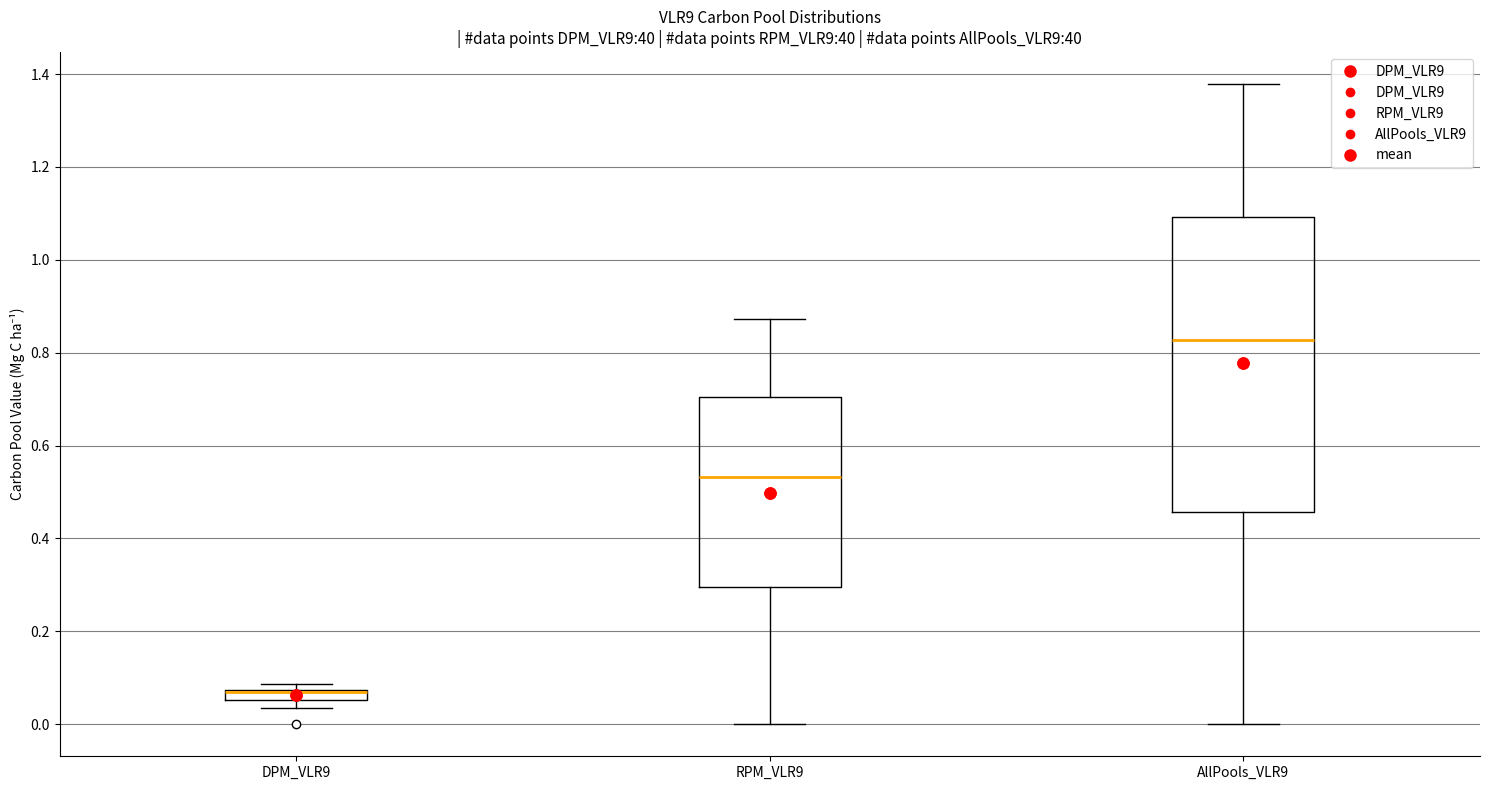

Where is the lower edge of the box for DPM_VLR9 on the y-axis? The values are not printed on the chart, so give them approximately, as read against the axis.

0.06